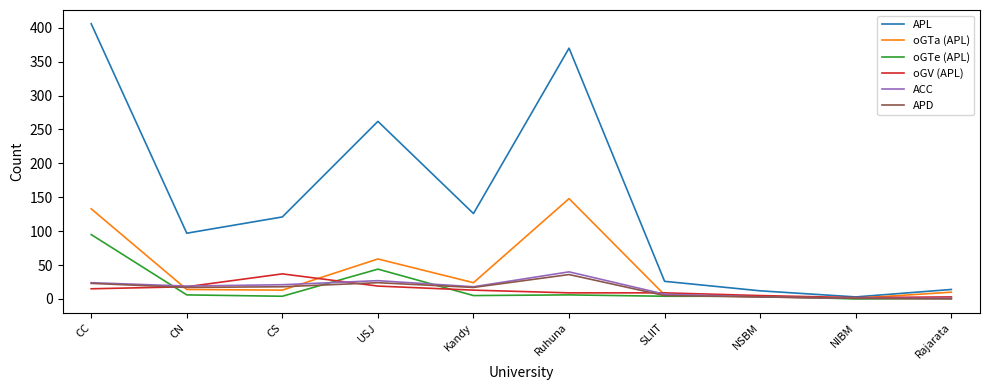

At which category does ACC reach its first local peak?

USJ